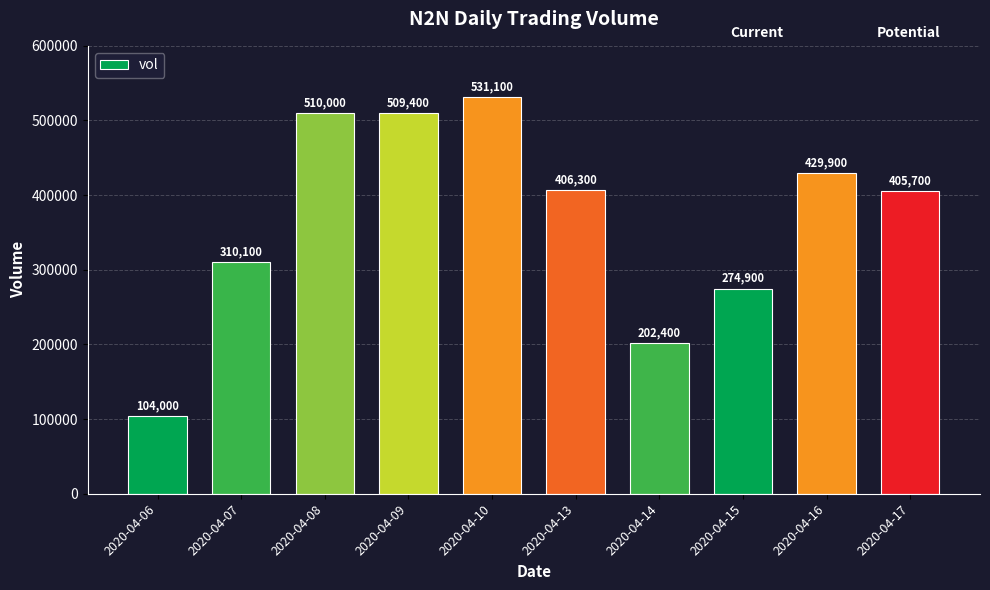

Which label corresponds to the smallest value in the chart?

2020-04-06